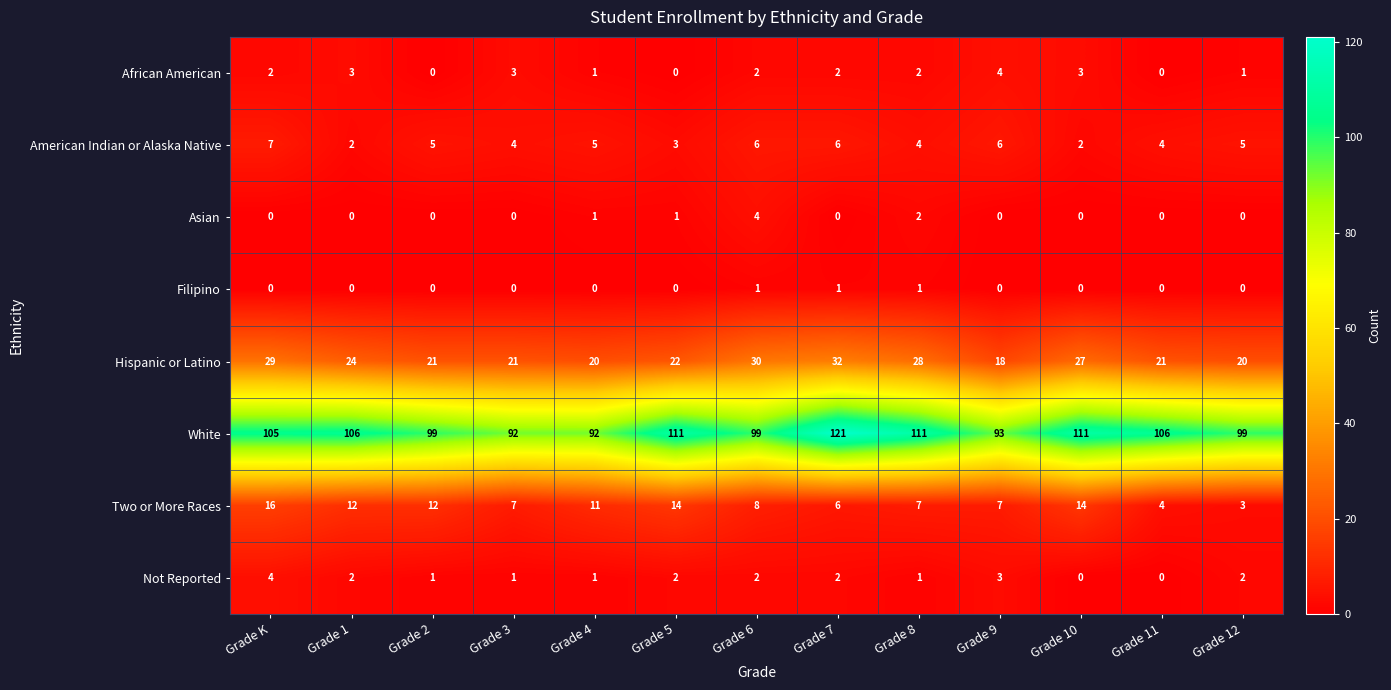

What is the difference between the highest and lowest values at Grade 12?

99